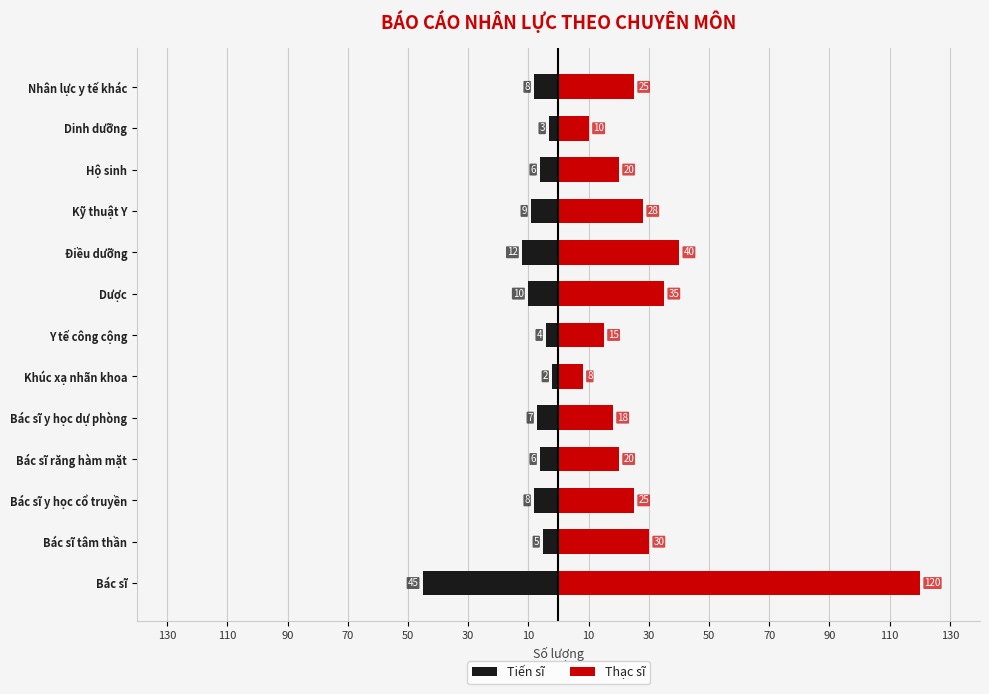

What are all the series names shown in the legend?

Tiến sĩ, Thạc sĩ